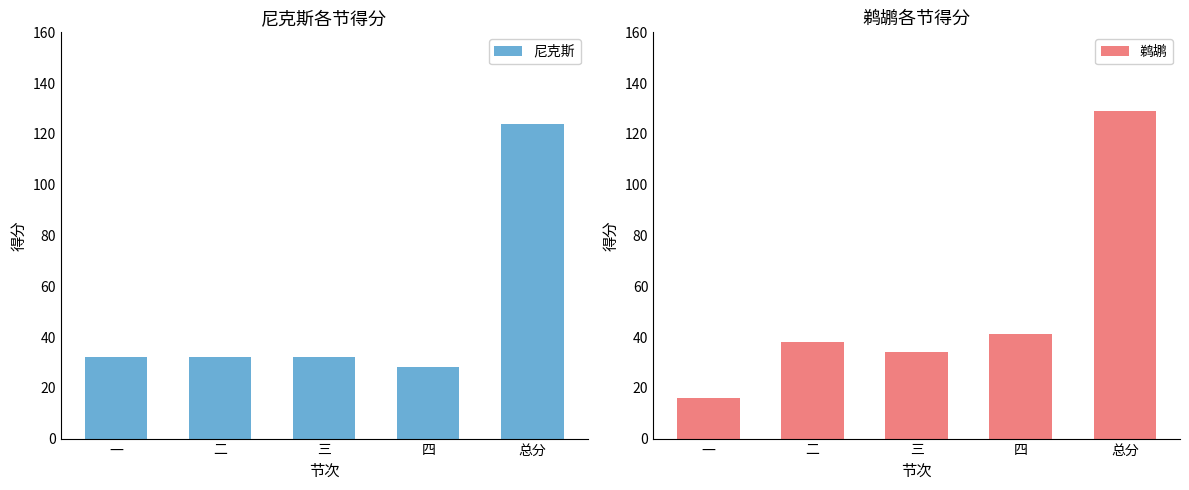

How many bars are there in total?

10